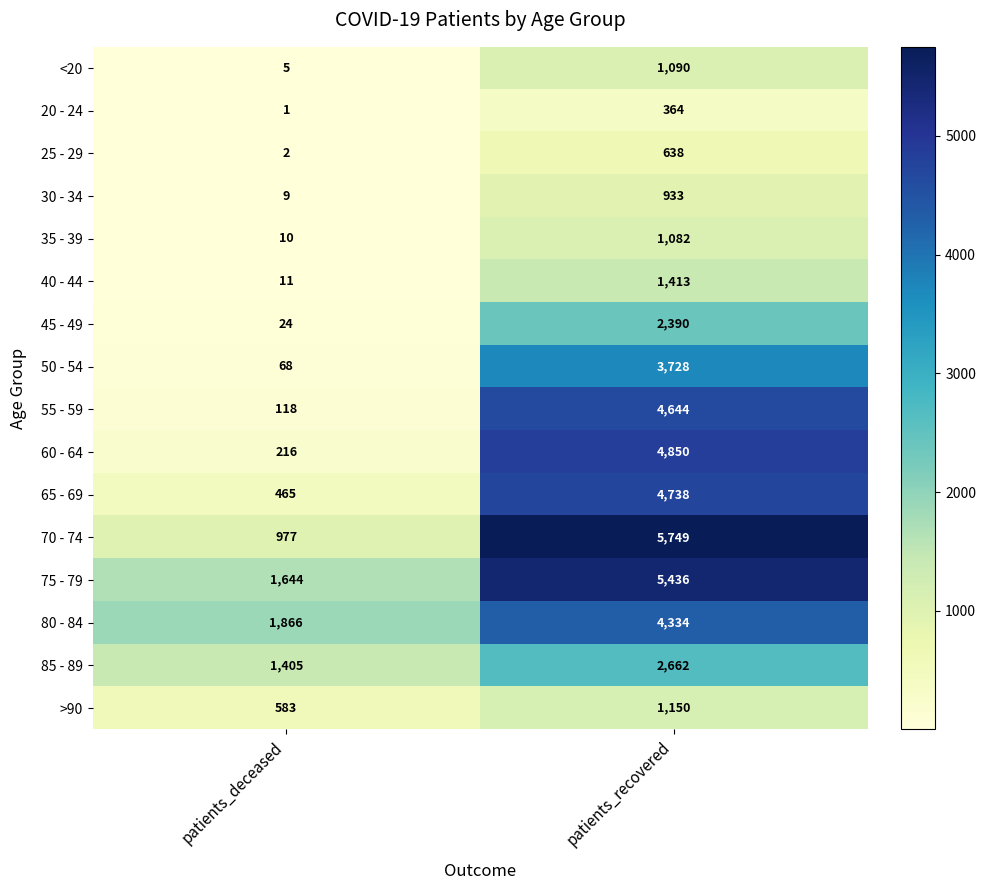

Which series has the widest spread of values?

70 - 74